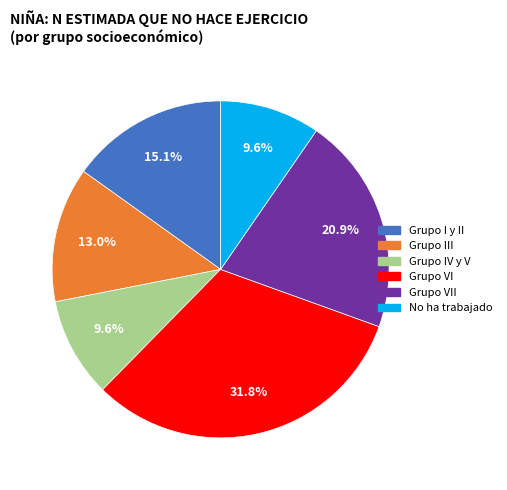

Which has a higher value, Grupo III or No ha trabajado?

Grupo III